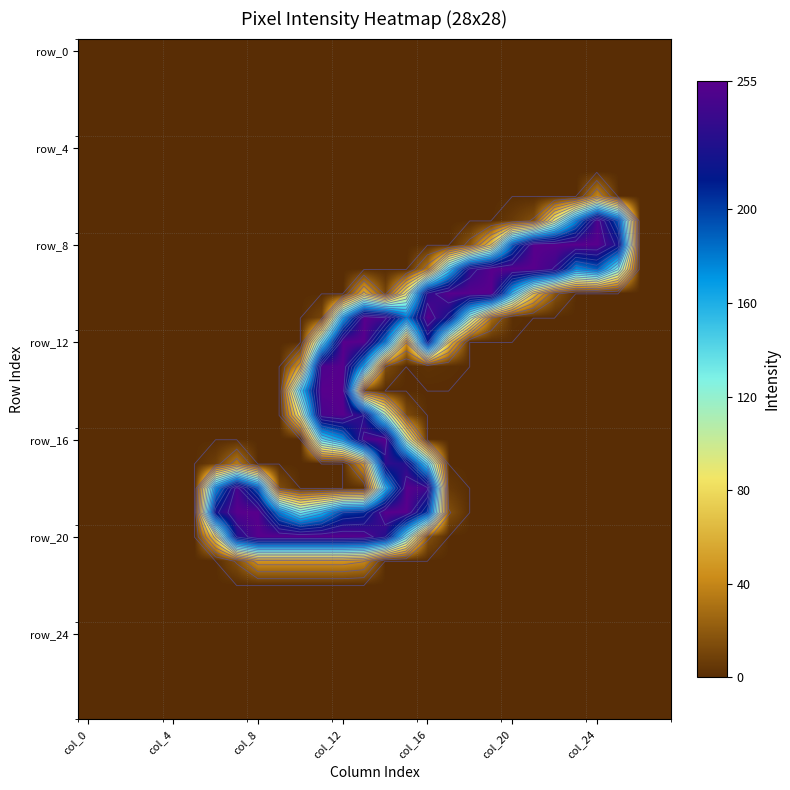

Which series has the widest spread of values?

row_8